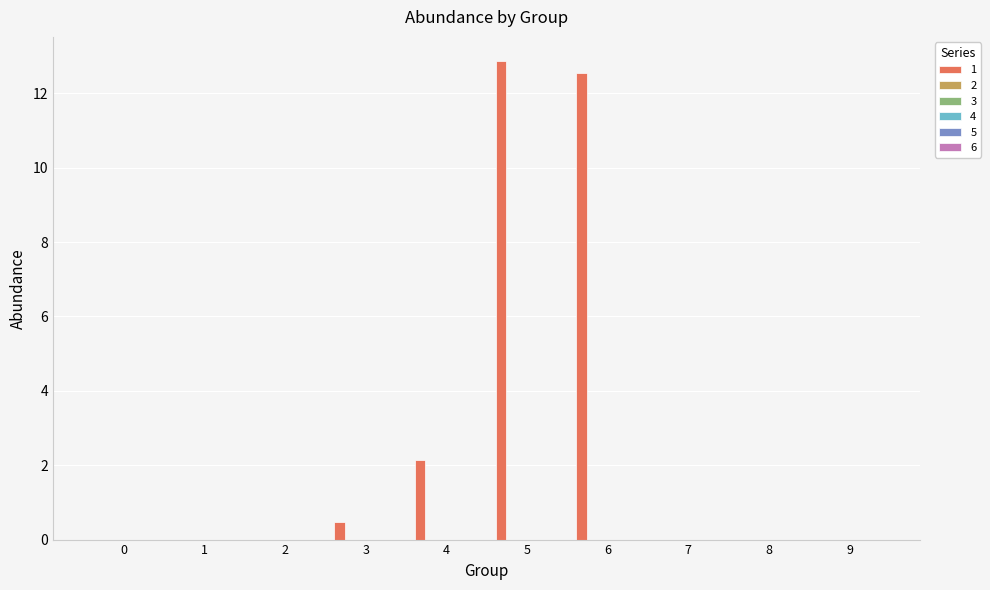

Are the bars grouped side by side (vs. stacked)?

No